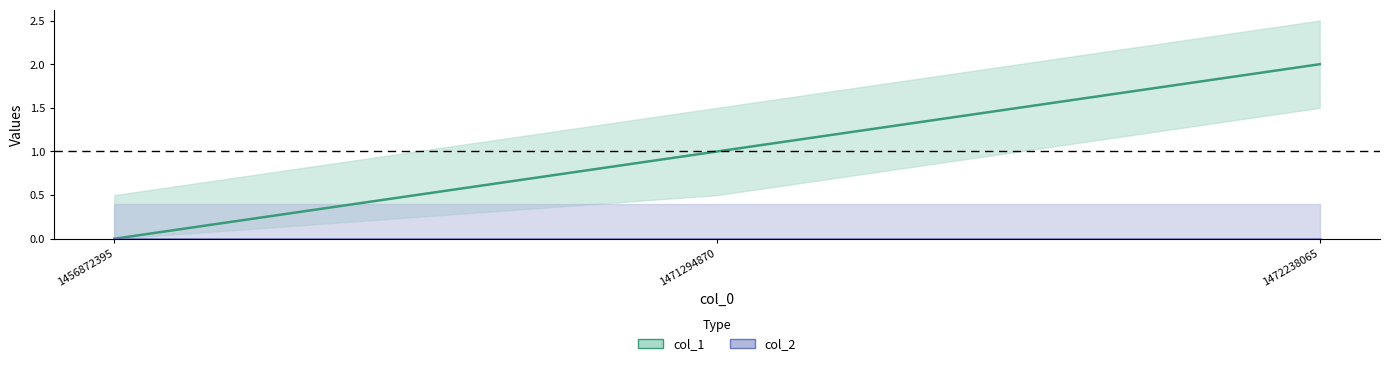

What is the sum of the values at 1456872395 and 1471294870?

1